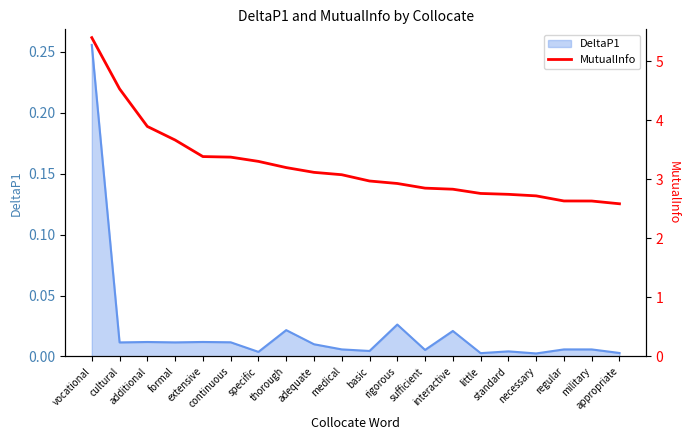

Which has a higher value, rigorous or regular?

rigorous